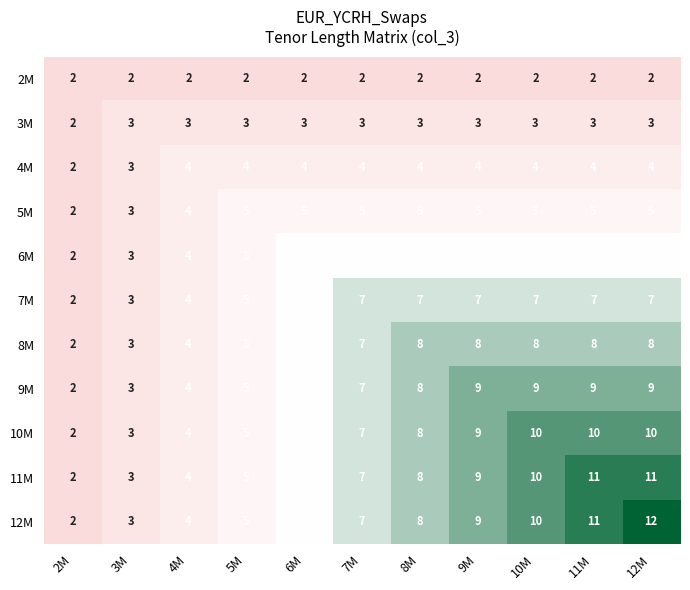

What is the average value of the 6M series?

5